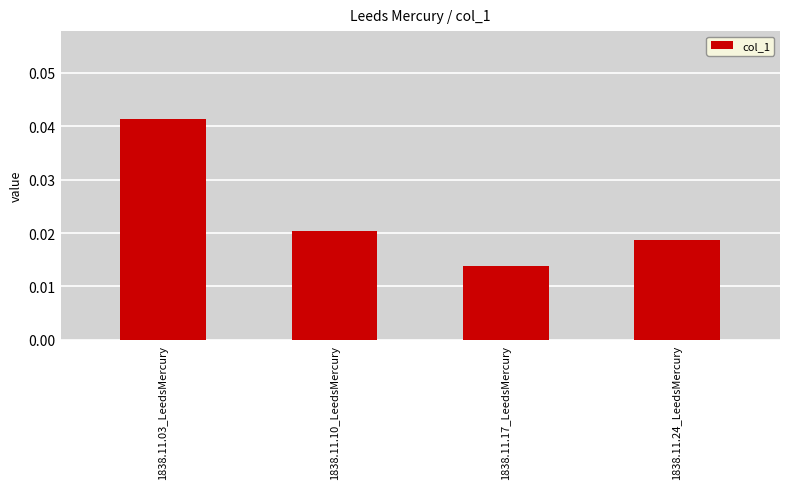

Count the values in the range 0 to 1.

4